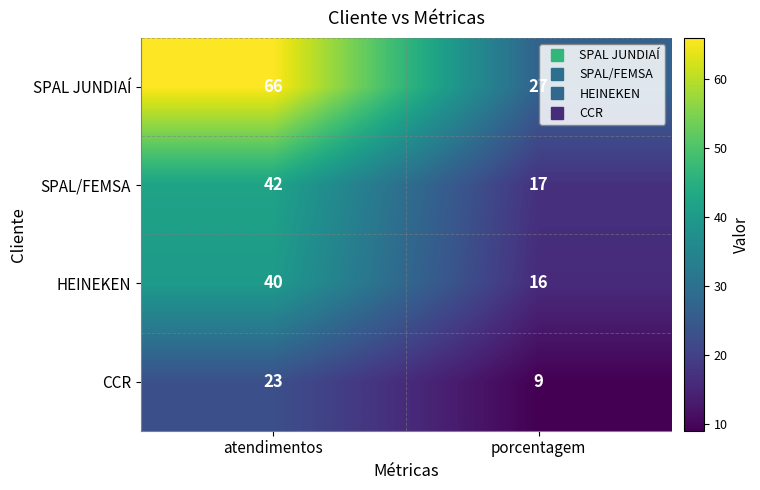

What is the sum of the HEINEKEN values at porcentagem and atendimentos?

56